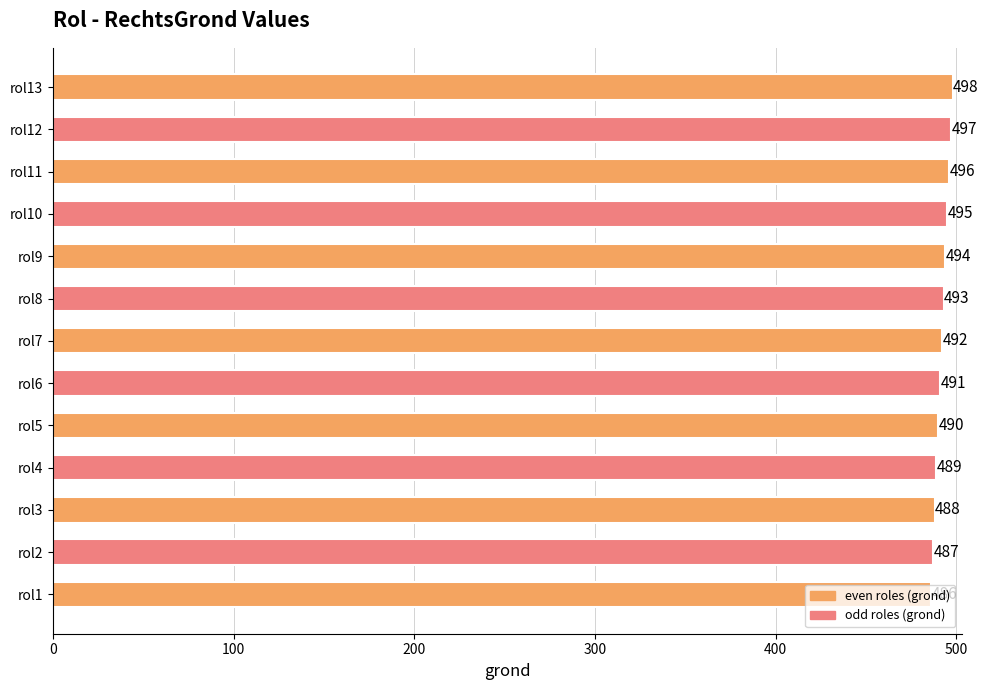

Which has a higher value, rol9 or rol10?

rol10